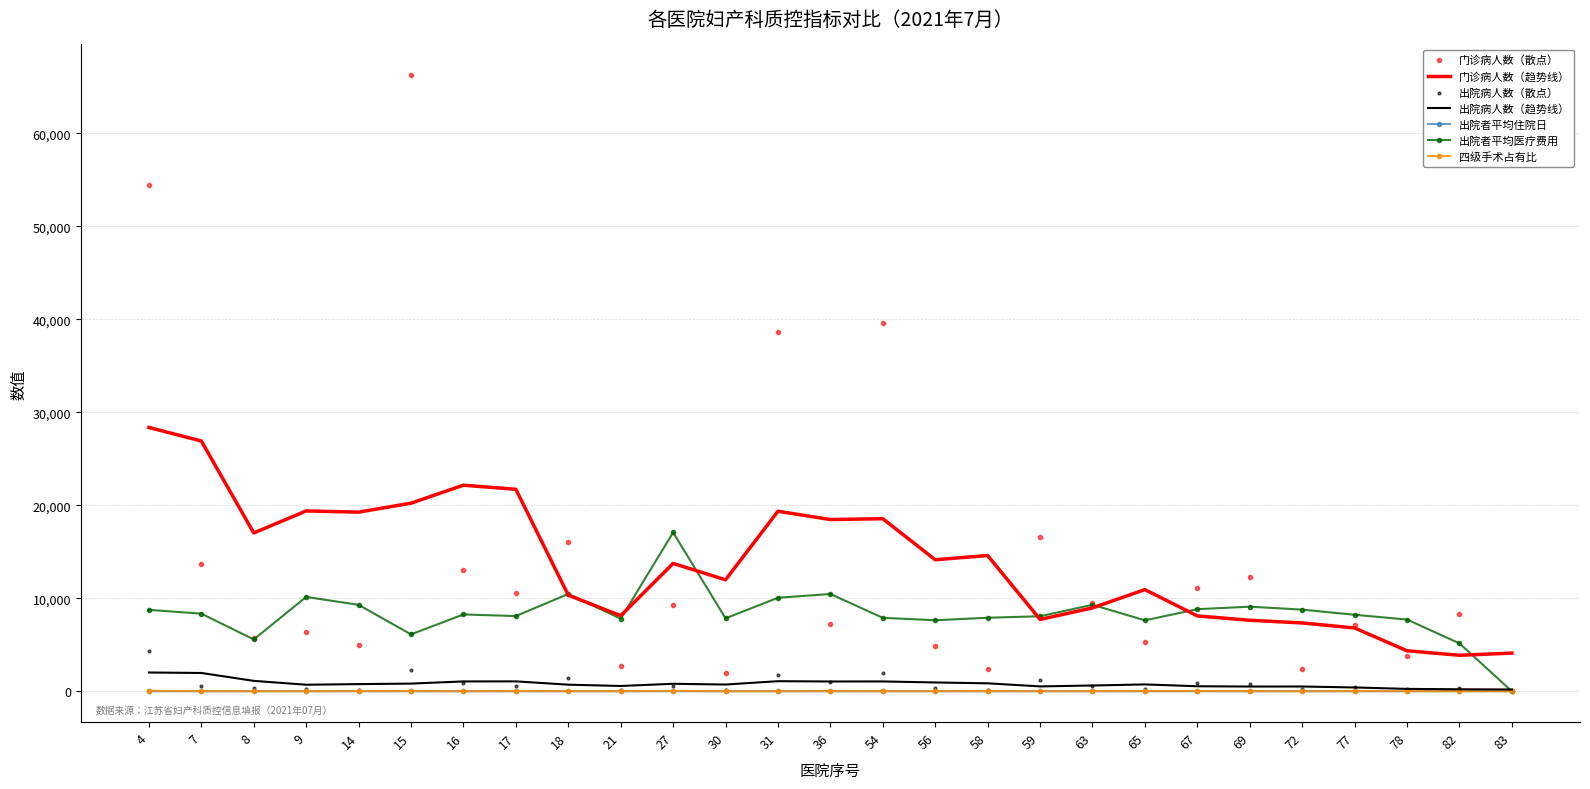

Which series reaches the minimum Y coordinate?

出院者平均医疗费用